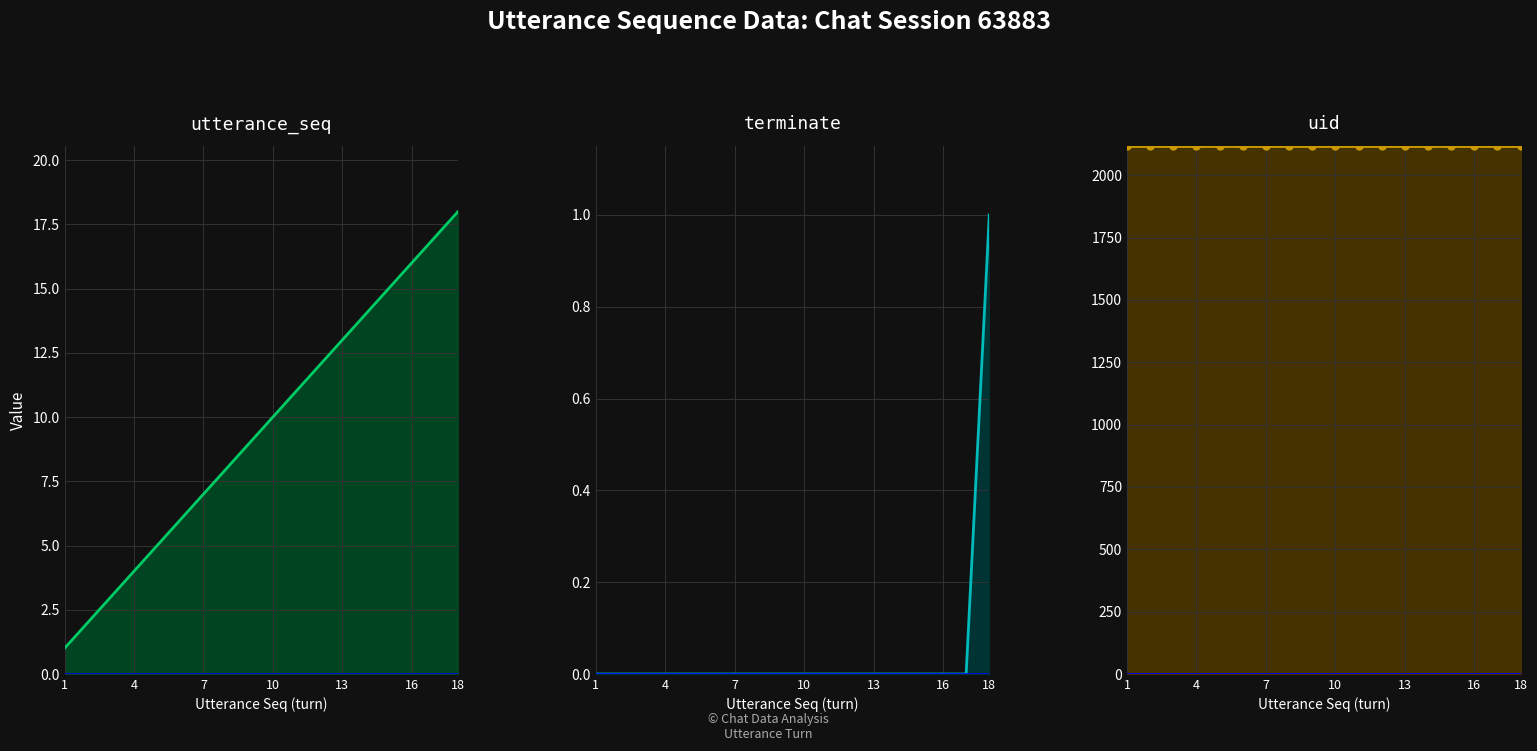

What is the total value across all series at 4?

2120